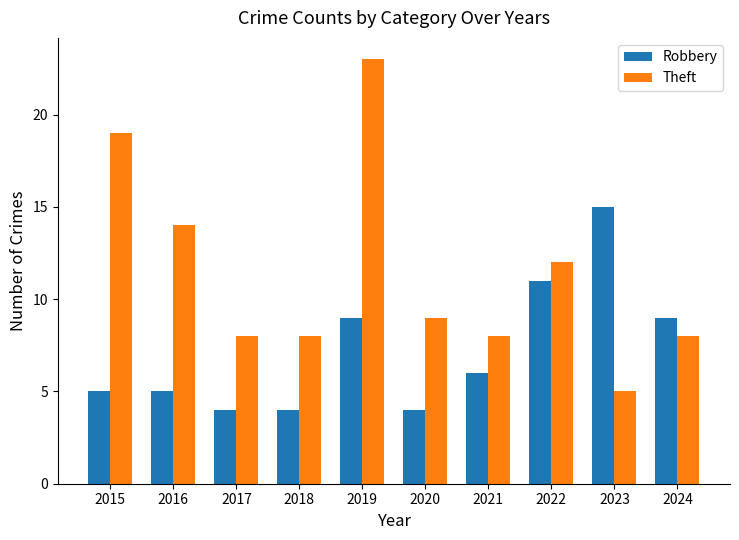

List the series in order of their overall mean, highest first.

Theft, Robbery